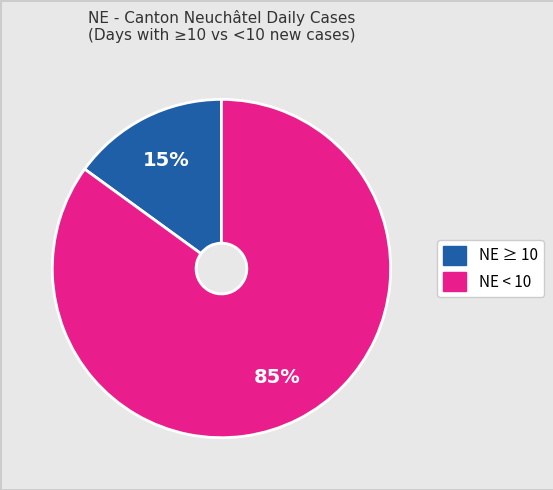

Is there any slice that represents more than half of the pie?

Yes